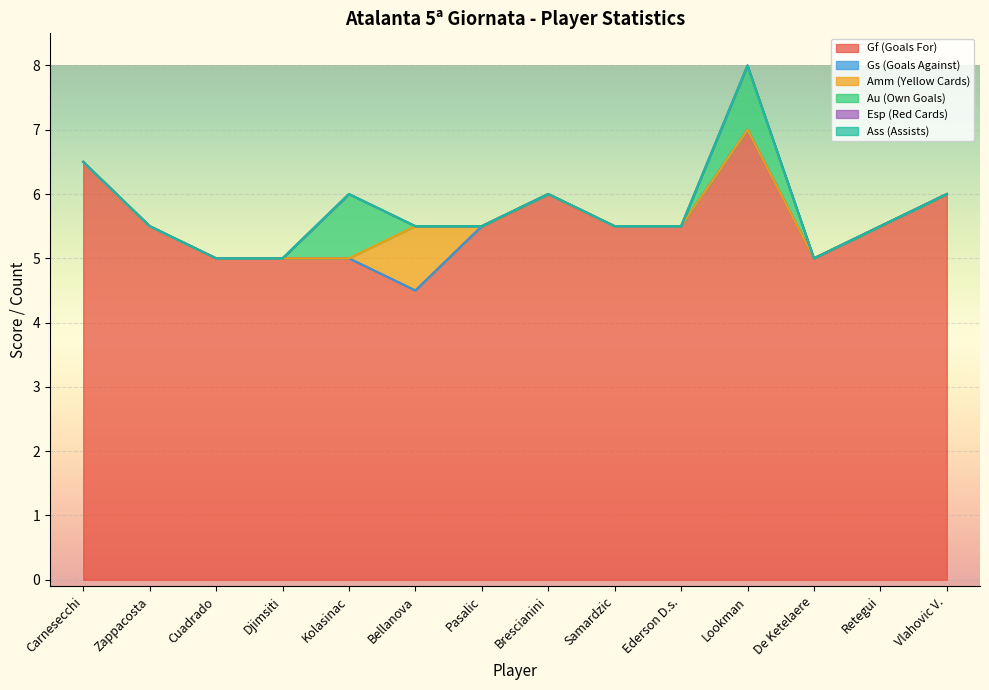

What is the maximum value for Gf (Goals For)?

7.0